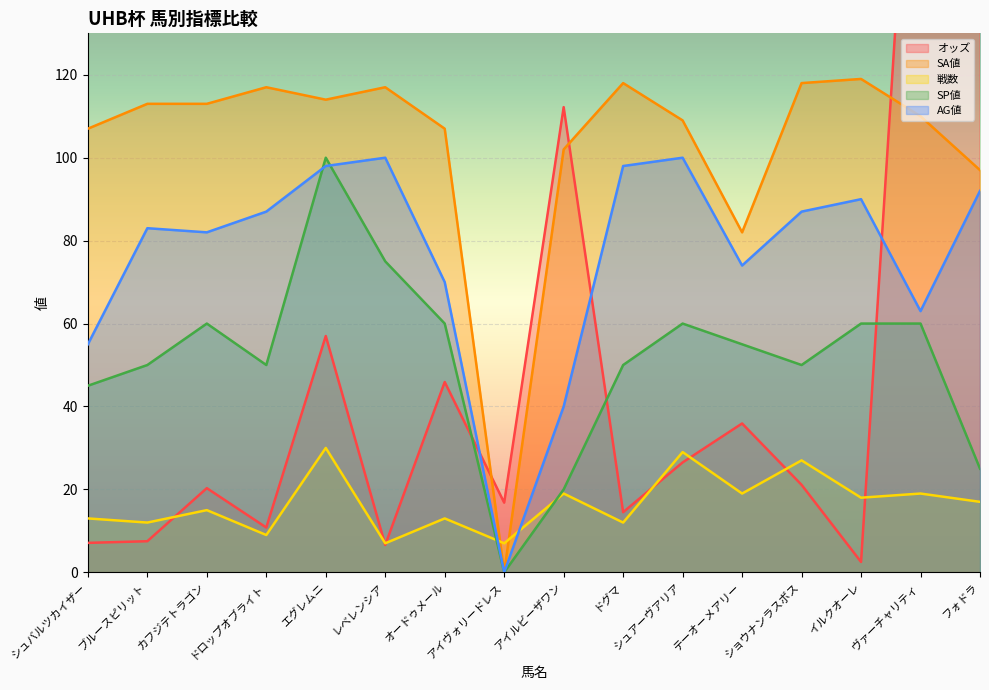

What position from the right is レベレンシア?

11